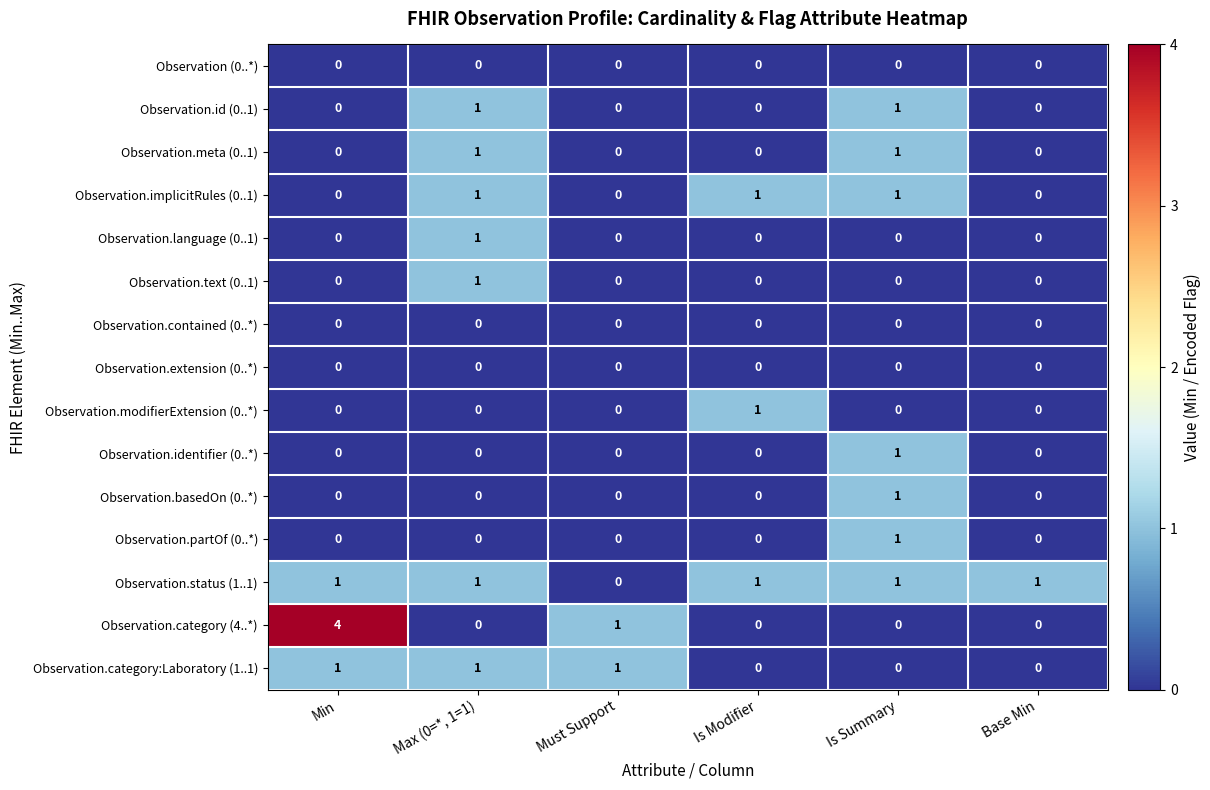

What is the total value across all series at Max (0=*, 1=1)?

7